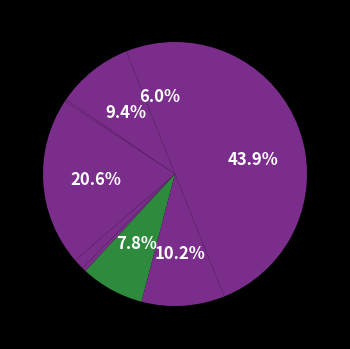

Count the number of slices in the pie.

9